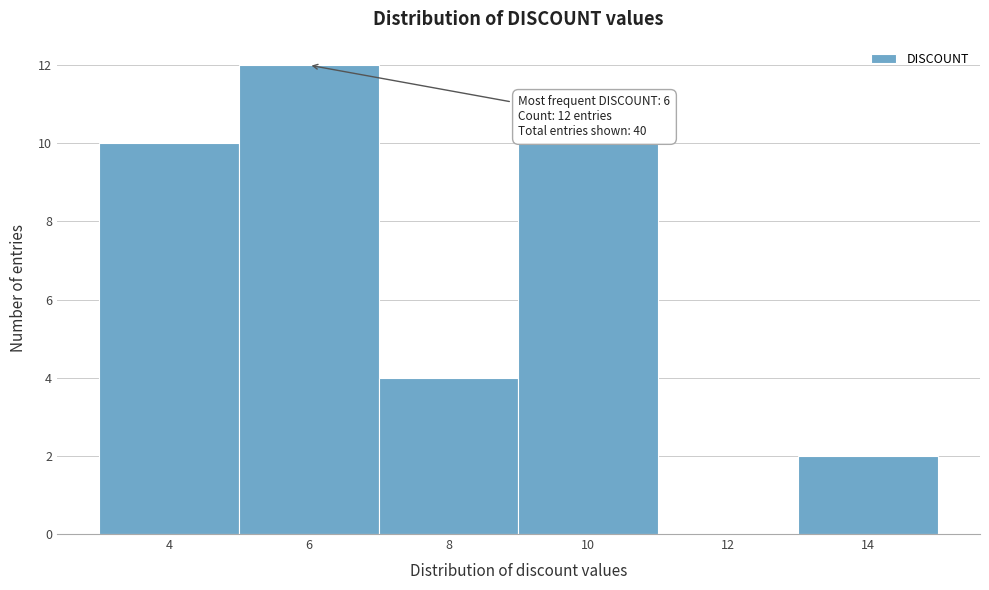

Reading right to left, what are all the values shown in this chart?

14=2	12=0	10=10	8=4	6=12	4=10